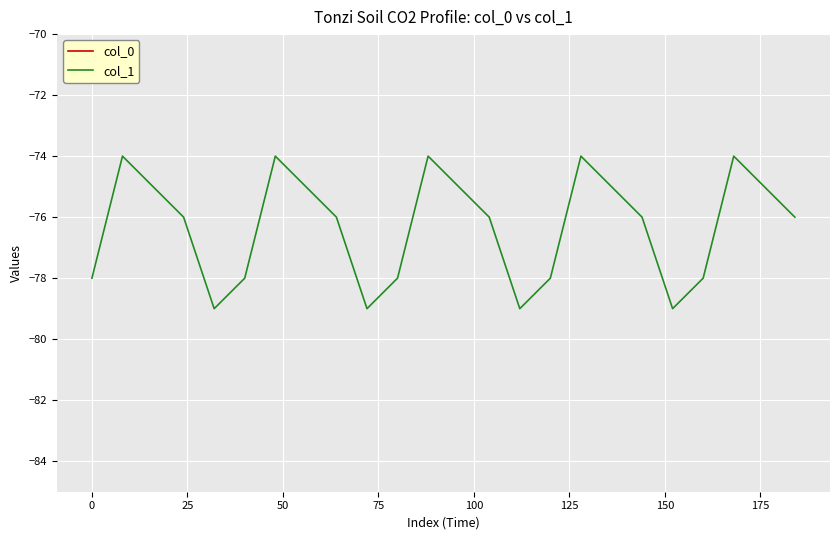

What is the minimum value for col_1?

-79